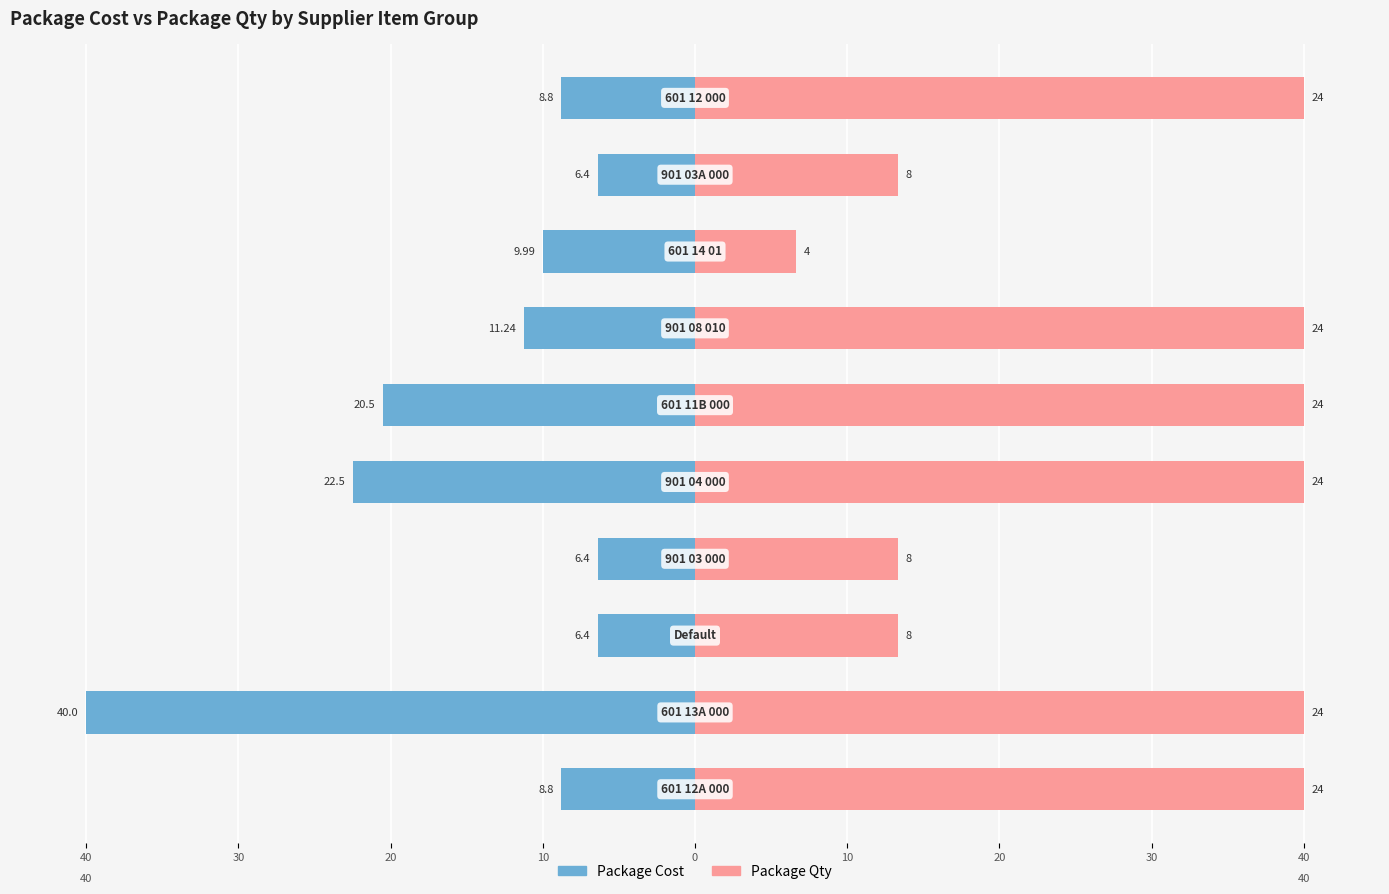

The Package Cost series shows -11.4 at 20. True or false?

False